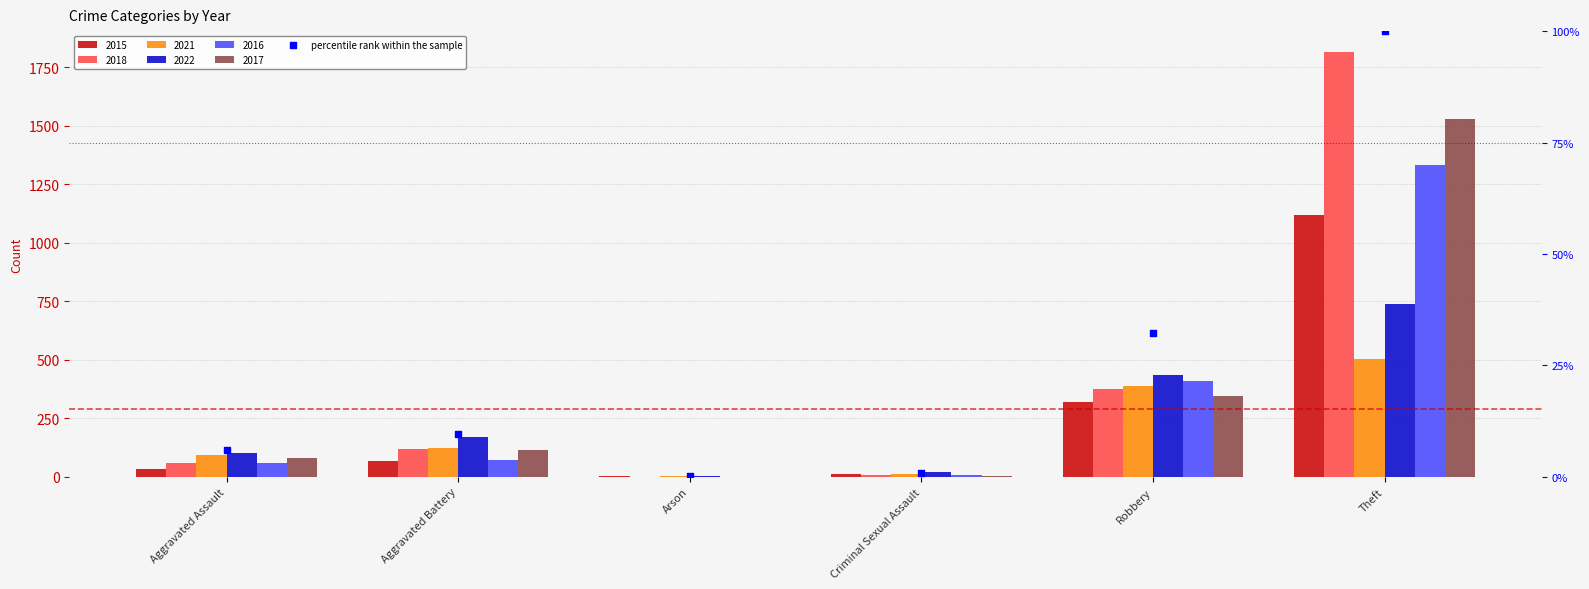

What is the change in value from Aggravated Assault to Aggravated Battery?

+3.5